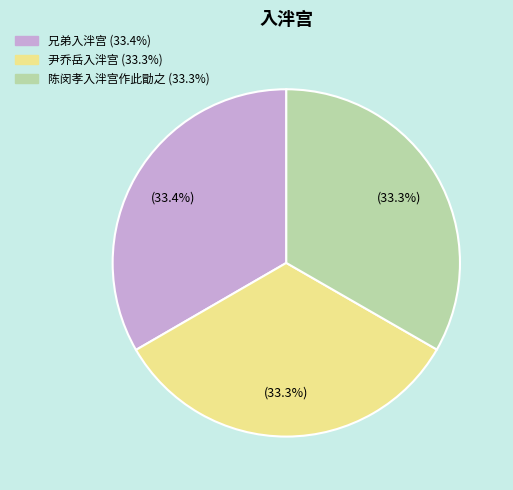

What is the ratio of the value at 尹乔岳入泮宫 (33.3%) to the value at 兄弟入泮宫 (33.4%)?

1.0